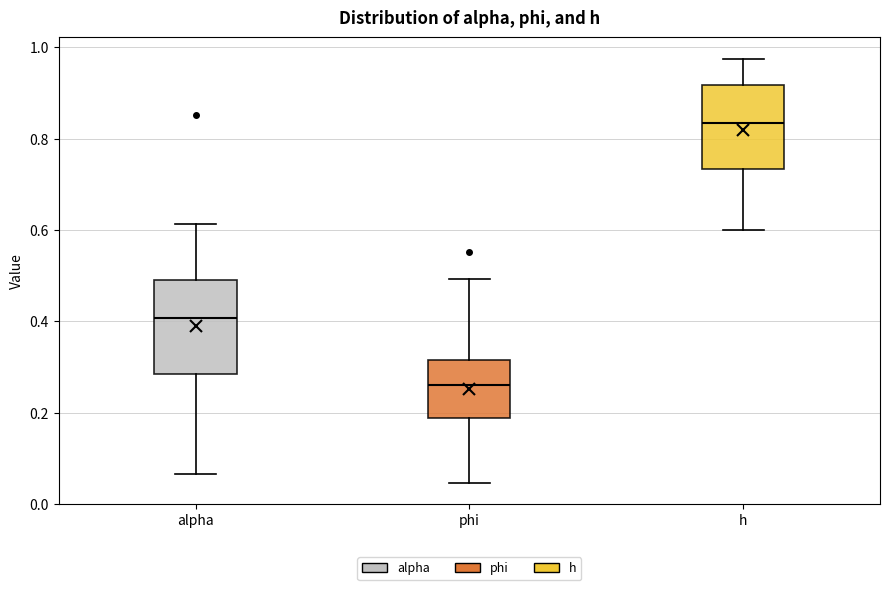

Reading left to right, read every box against the y-axis: the position of its median line, the range the box covers, and the ends of its whiskers. The values are not printed on the chart, so give them approximately, as read against the axis.

alpha: median 0.40, box 0.28 to 0.50, whiskers 0.06 to 0.62
phi: median 0.26, box 0.18 to 0.32, whiskers 0.04 to 0.50
h: median 0.84, box 0.74 to 0.92, whiskers 0.60 to 0.98